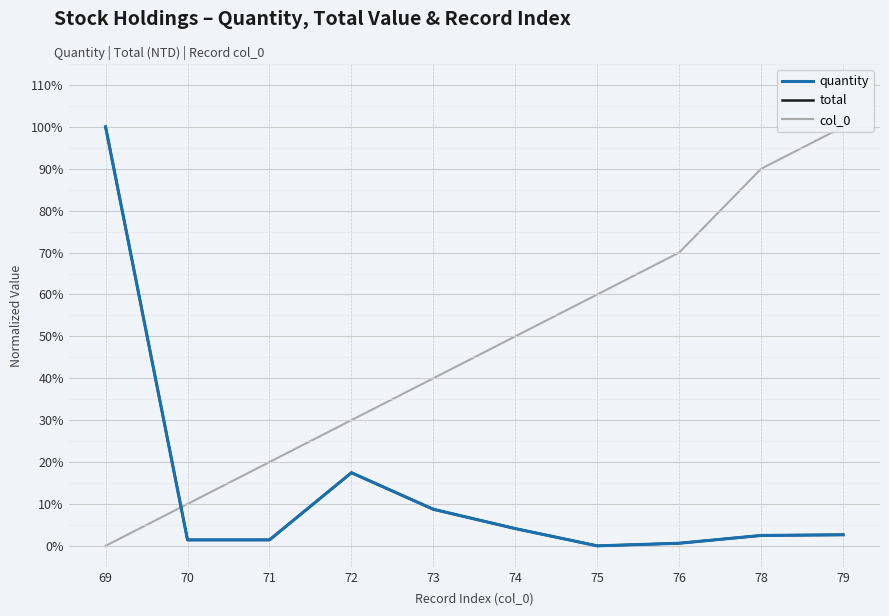

At which label is quantity closest to 0?

75